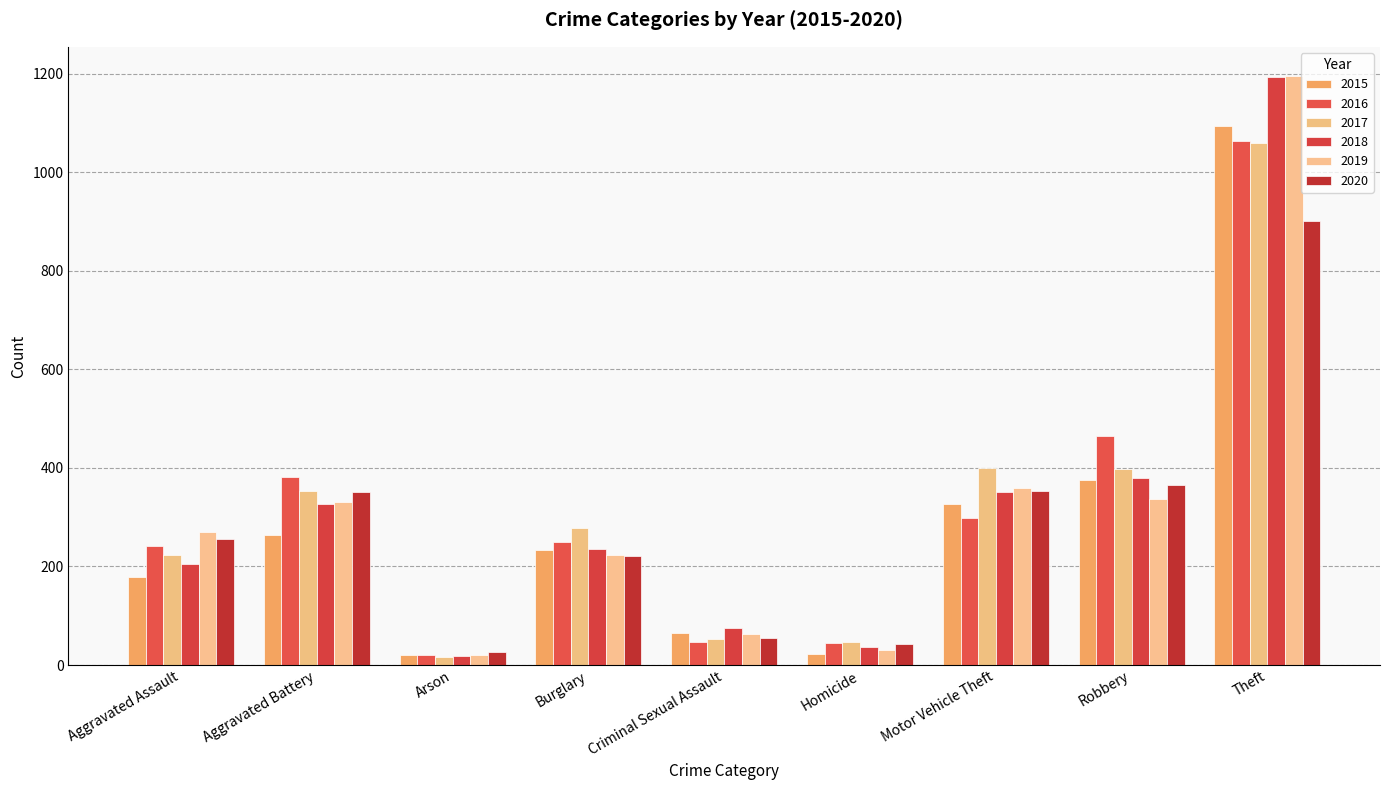

What is the difference between the maximum and minimum values in the 2017 series?

1043